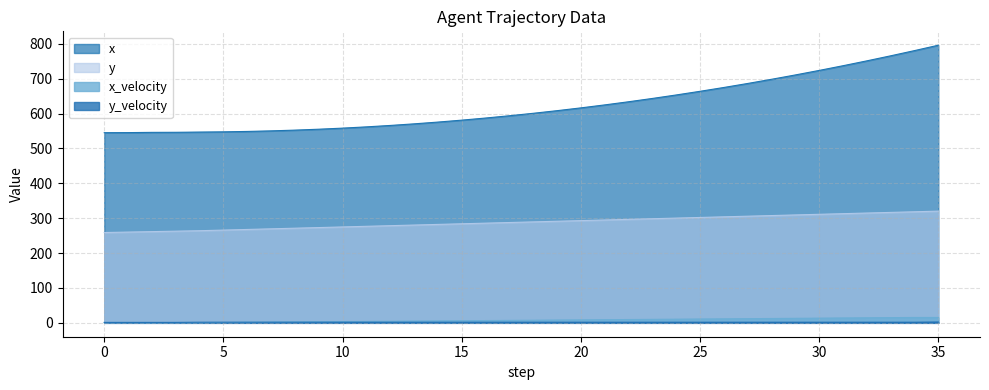

Reading left to right, what are all the values shown in this chart?

x: 545.4	545.6	546.3	546.4	547.1	547.8	548.9	550.5	552.7	555.3	558.4	562.0	566.1	570.7	575.7	581.3	587.3	593.9	600.9	608.5	616.5	625.0	634.0	643.5	653.5	664.0	675.0	686.5	698.4	710.9	723.9	737.4	751.3	765.8	780.7	796.2
y: 259.0	260.3	261.6	262.9	264.2	266.0	267.8	269.6	271.4	273.2	275.0	276.8	278.6	280.5	282.3	284.1	285.9	287.7	289.5	291.3	293.1	295.0	296.8	298.6	300.4	302.2	304.0	305.8	307.7	309.5	311.3	313.1	314.9	316.7	318.5	320.3
x_velocity: 0.2	0.7	0.2	0.7	0.7	1.2	1.6	2.1	2.6	3.1	3.6	4.1	4.6	5.1	5.6	6.1	6.6	7.0	7.5	8.0	8.5	9.0	9.5	10.0	10.5	11.0	11.5	12.0	12.5	13.0	13.5	14.0	14.5	15.0	15.5	15.5
y_velocity: 1.3	1.3	1.3	1.3	1.8	1.8	1.8	1.8	1.8	1.8	1.8	1.8	1.8	1.8	1.8	1.8	1.8	1.8	1.8	1.8	1.8	1.8	1.8	1.8	1.8	1.8	1.8	1.8	1.8	1.8	1.8	1.8	1.8	1.8	1.8	2.3